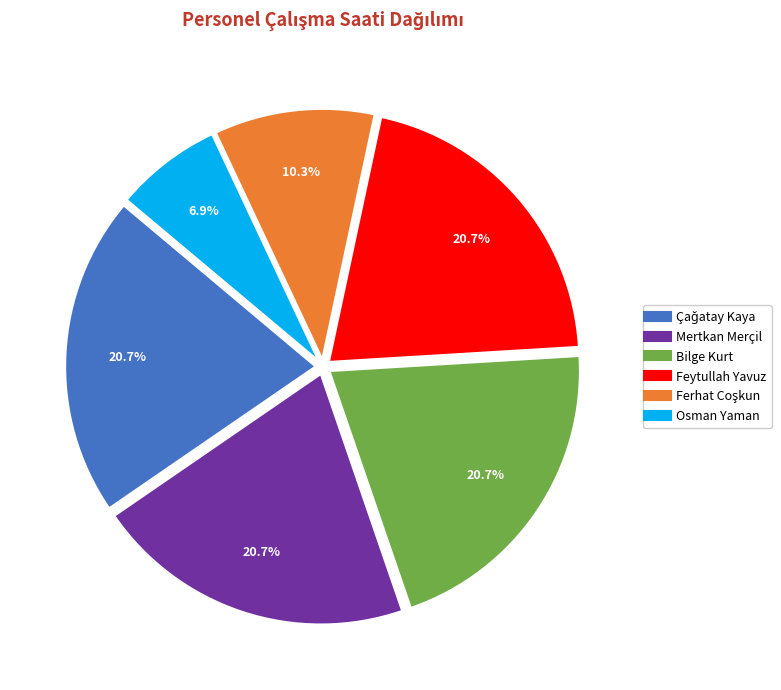

How many segments does this pie chart have?

6